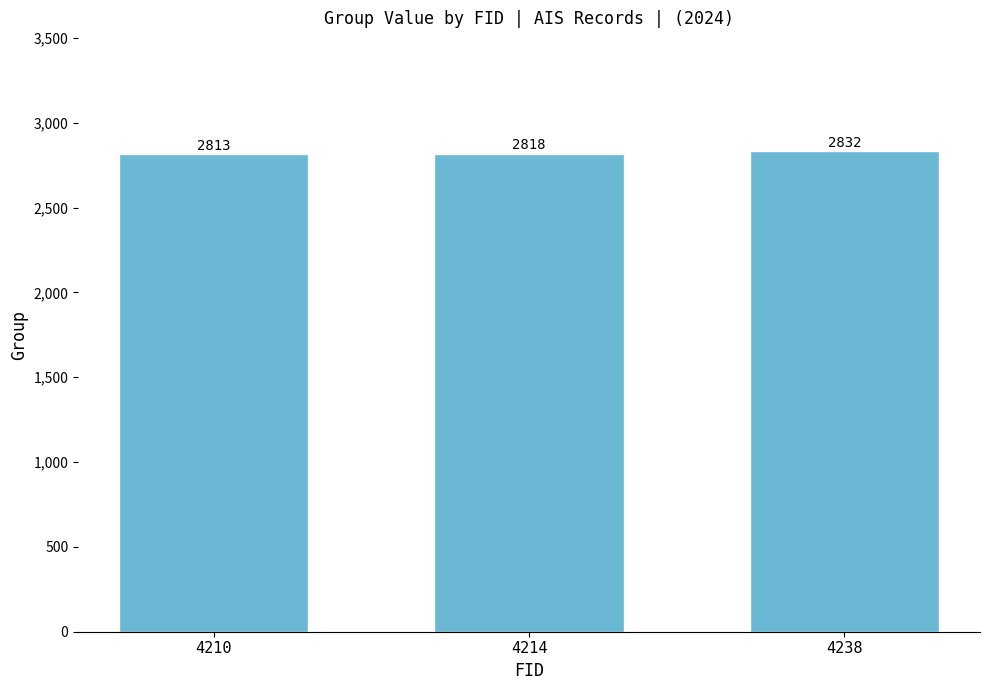

Is it true that the value at 4210 is 2813?

True